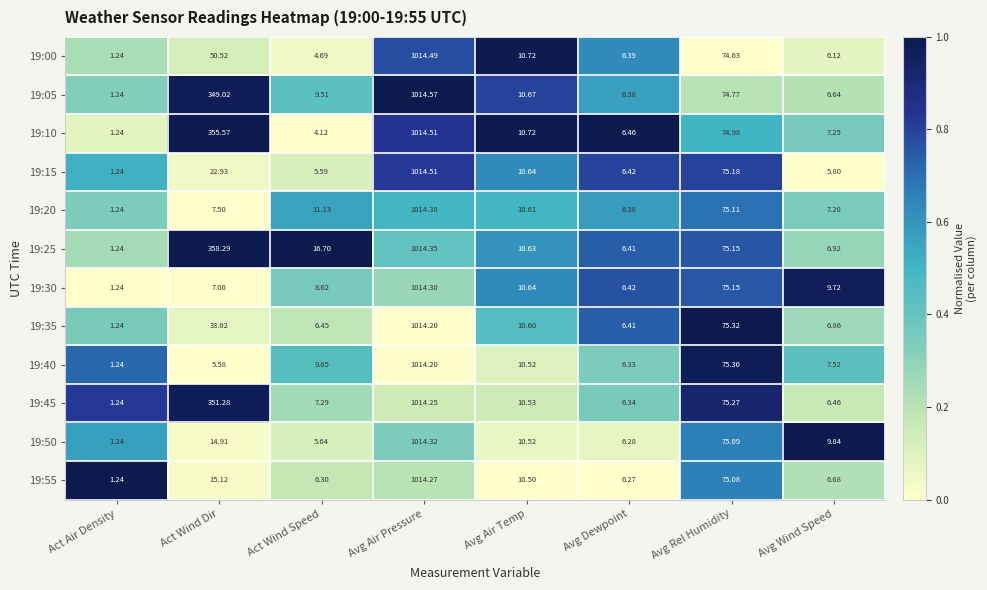

Which label corresponds to the smallest value in the chart?

Act Air Density